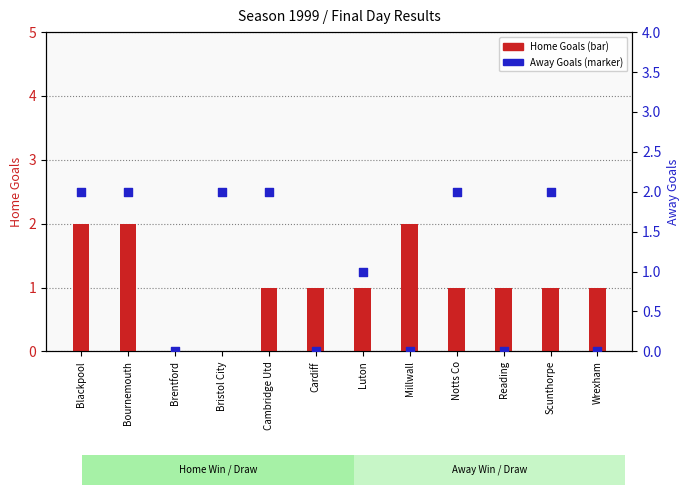

Which series has the largest Y range (max minus min)?

Home Goals